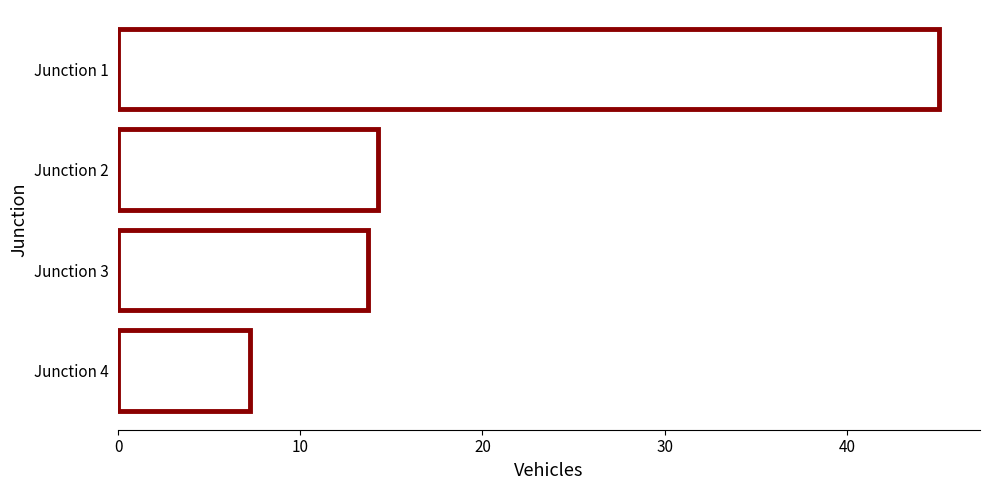

What is the greatest value displayed?

45.1